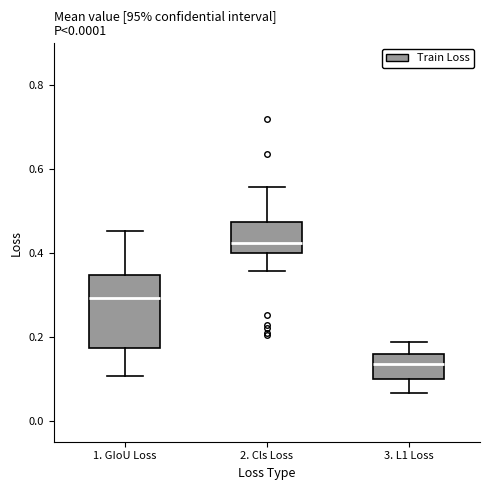

Reading left to right, transcribe this box plot: for each box, give where its median line is, the range the box spans, and where its two whiskers end, as read against the y-axis. The values are not printed on the chart, so give them approximately, as read against the axis.

1. GIoU Loss: median 0.30, box 0.18 to 0.34, whiskers 0.10 to 0.46
2. Cls Loss: median 0.42, box 0.40 to 0.48, whiskers 0.36 to 0.56
3. L1 Loss: median 0.14, box 0.10 to 0.16, whiskers 0.06 to 0.18